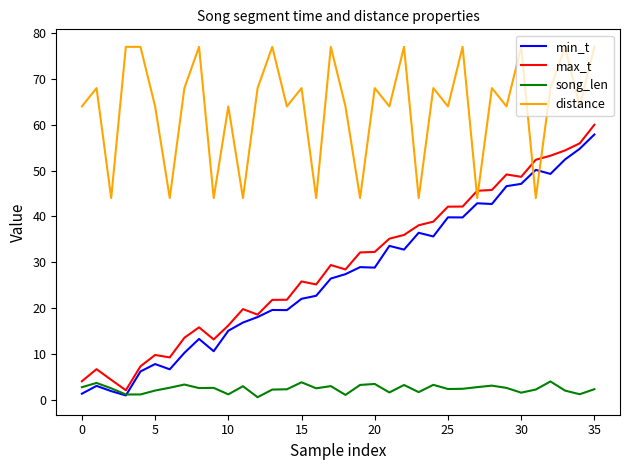

What are all the series names shown in the legend?

min_t, max_t, song_len, distance